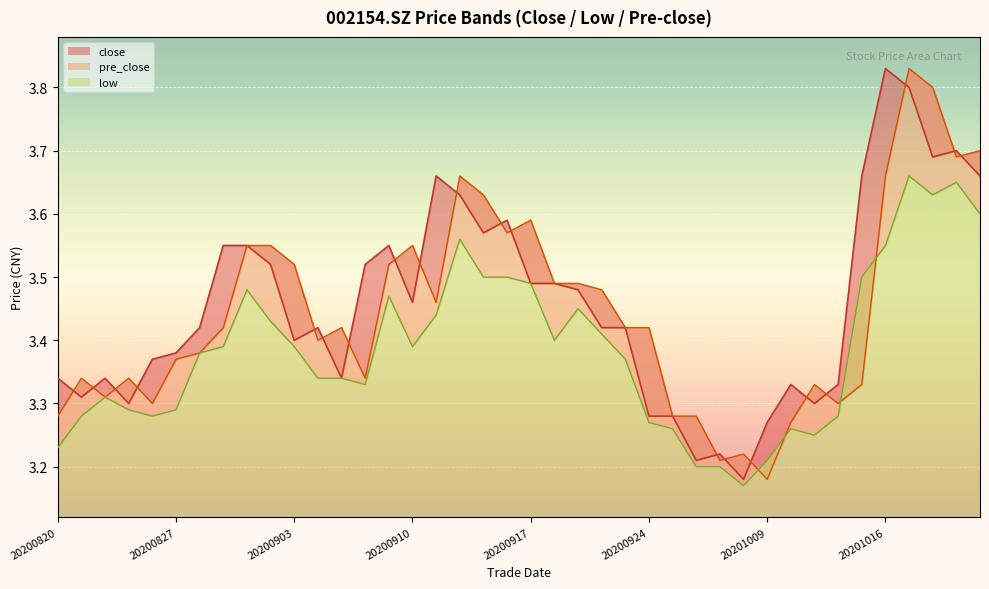

Count the number of data series in this chart.

3